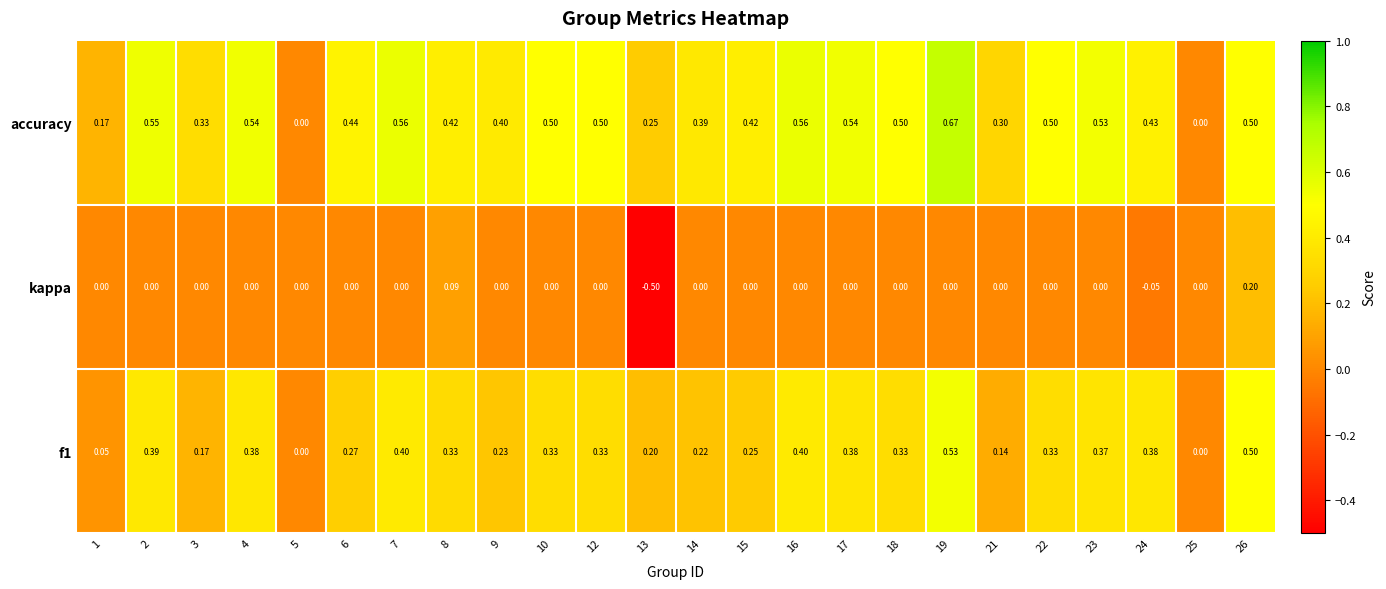

Between 5 and 8, which series saw the biggest shift?

accuracy